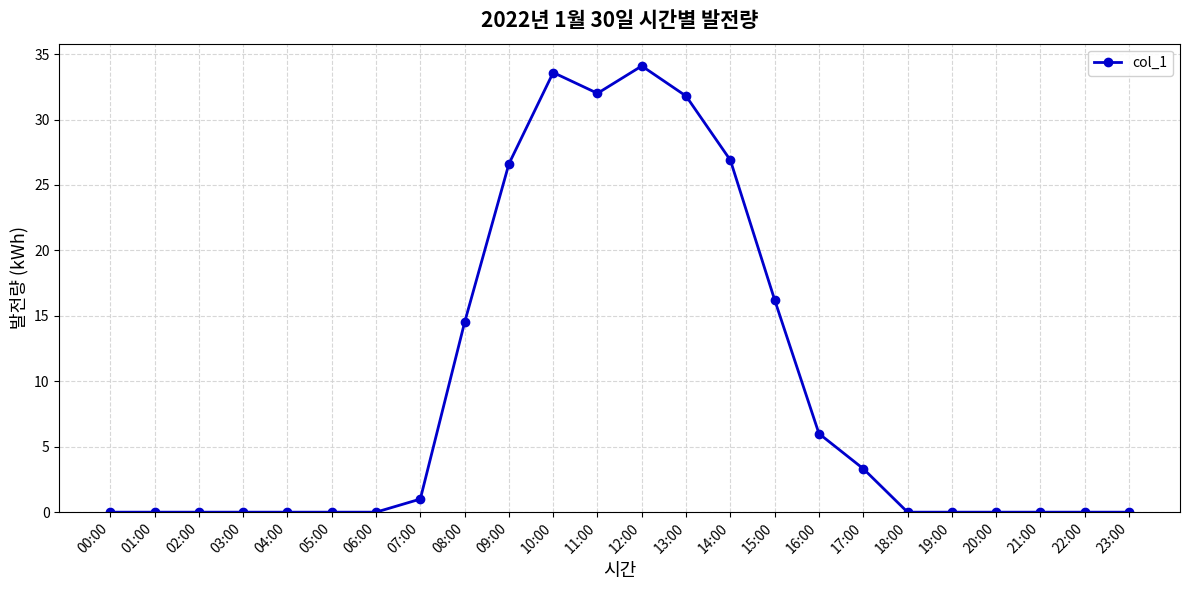

At which label is the value closest to 17?

15:00